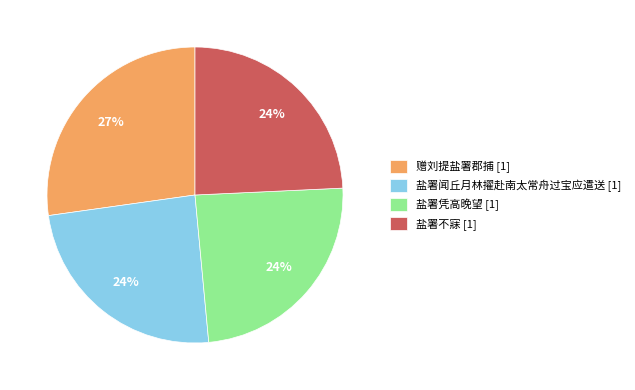

Is 赠刘提盐署郡捕 the majority of the pie?

No